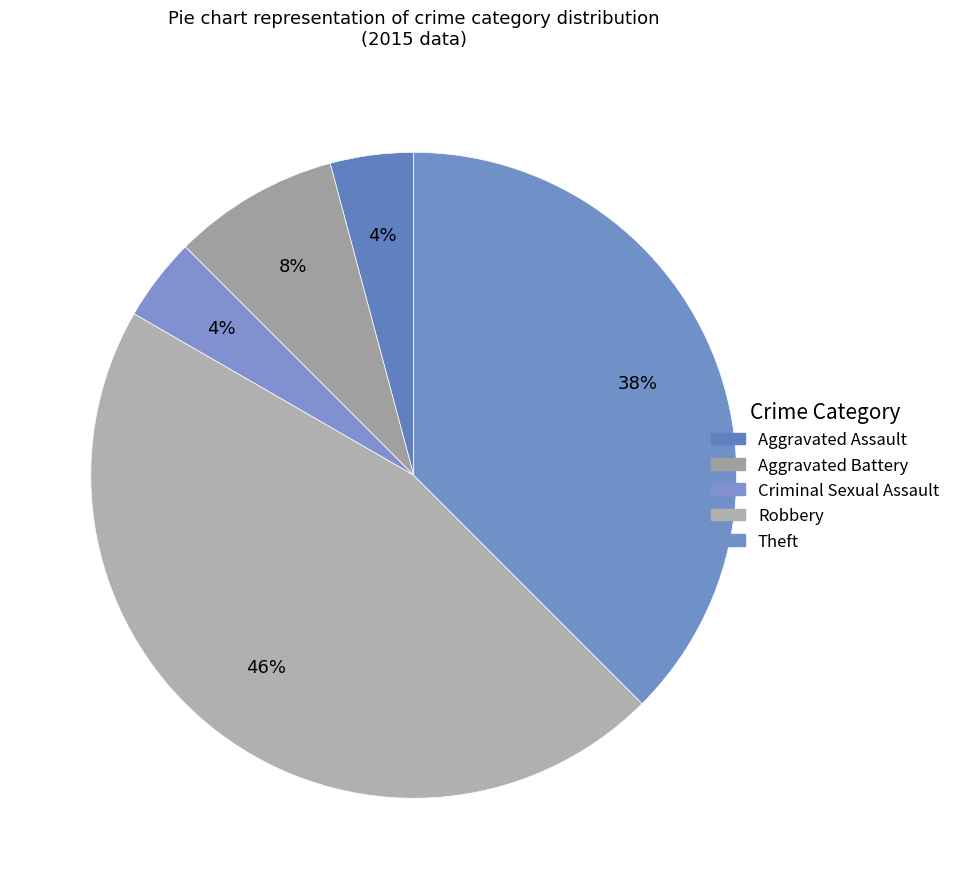

Which slice is the largest?

Robbery